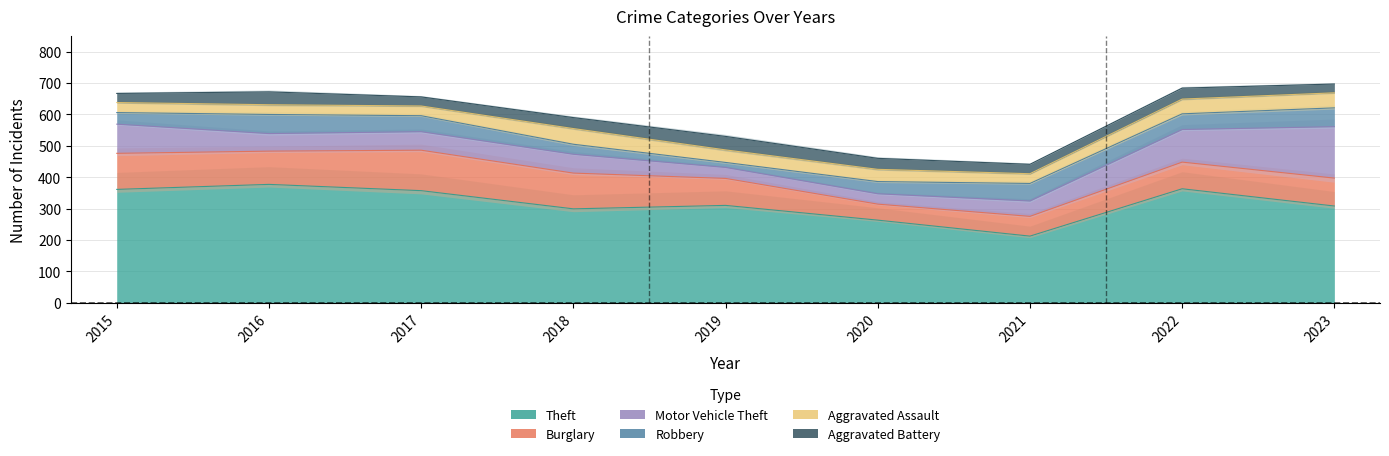

What is the difference between the second highest and minimum values in the Burglary series?

64